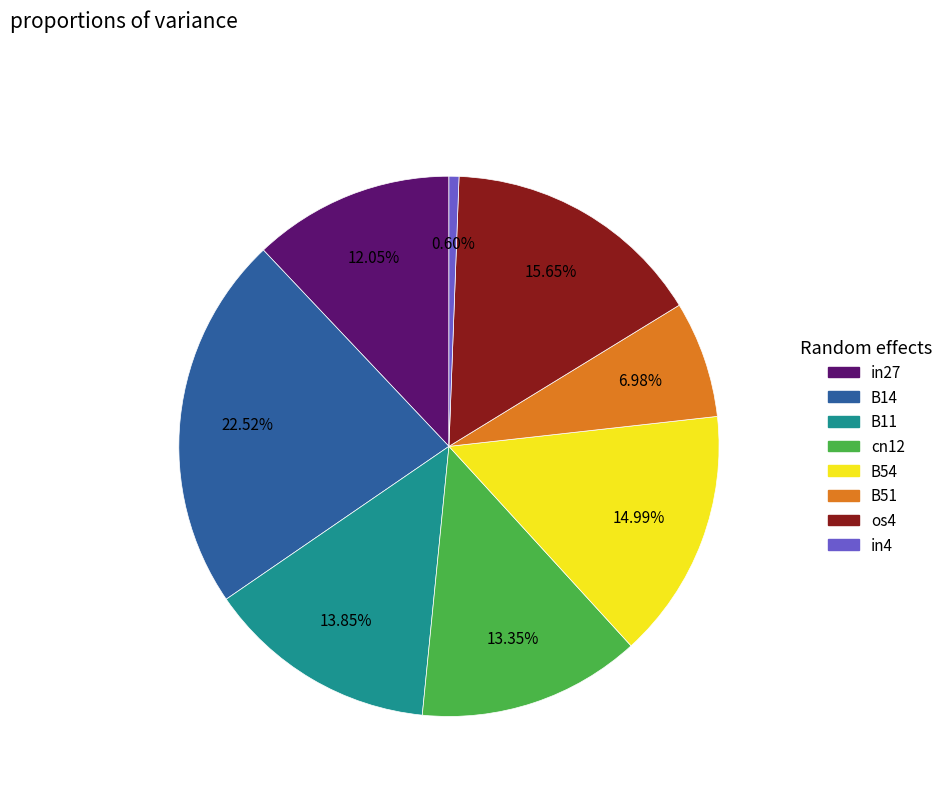

To the nearest percent, what is the difference between the B14 and B54 slice percentages?

8%